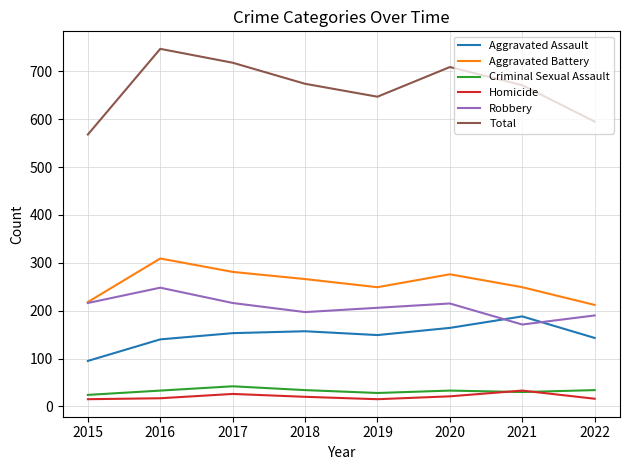

True or false: Robbery has a value of 190 at 2022.

True